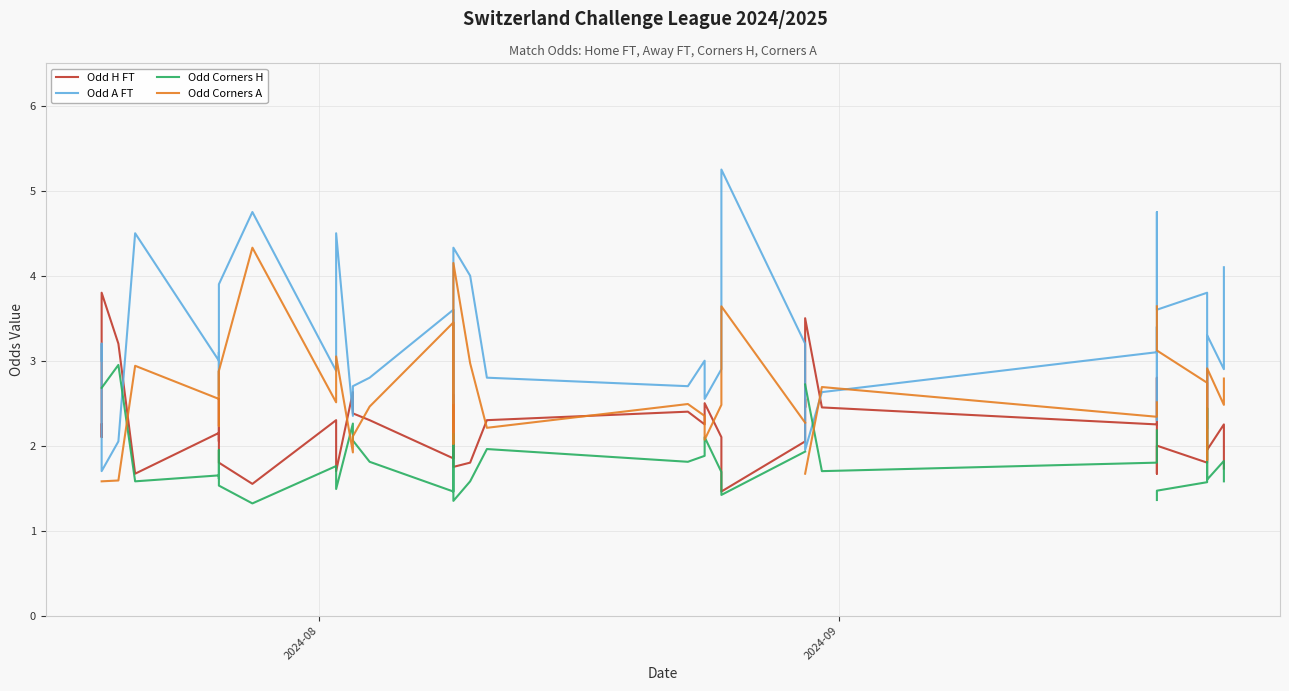

Does the chart have visible grid lines?

Yes